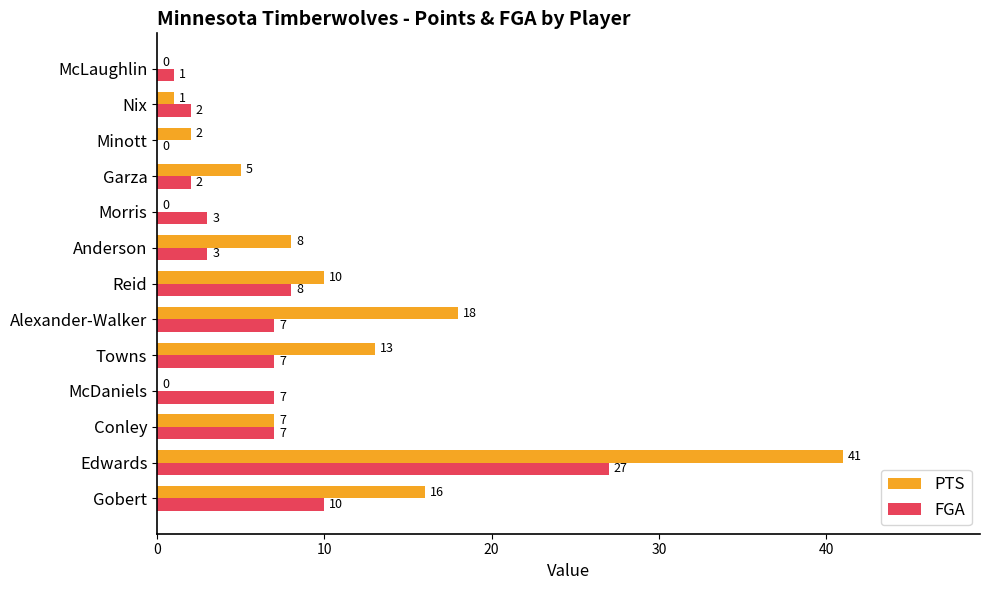

At which category does the chart reach its peak across all series?

Edwards